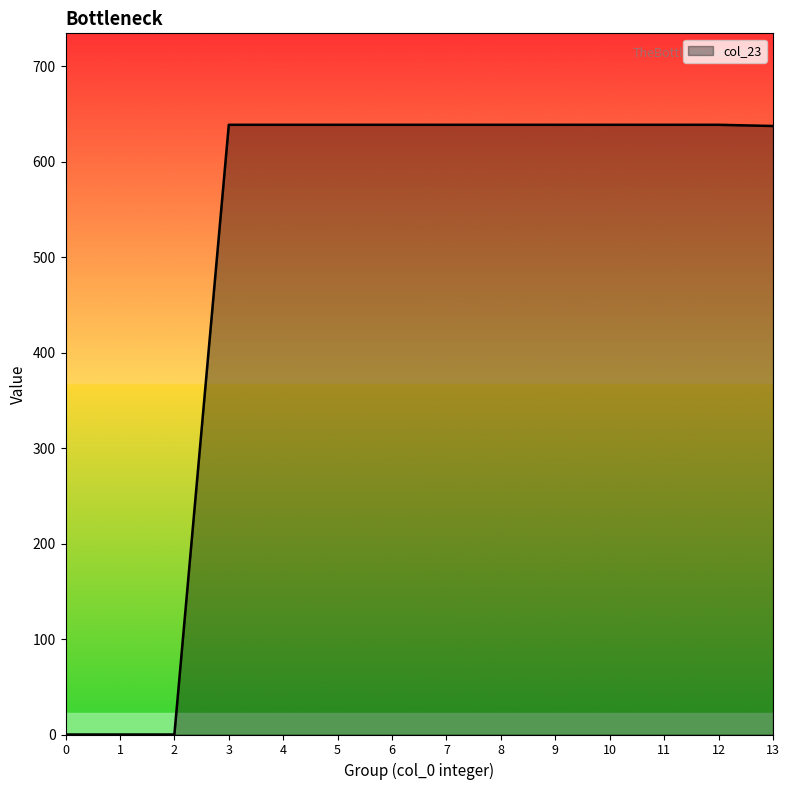

What is the ratio of the value at 3 to the value at 12?

1.0